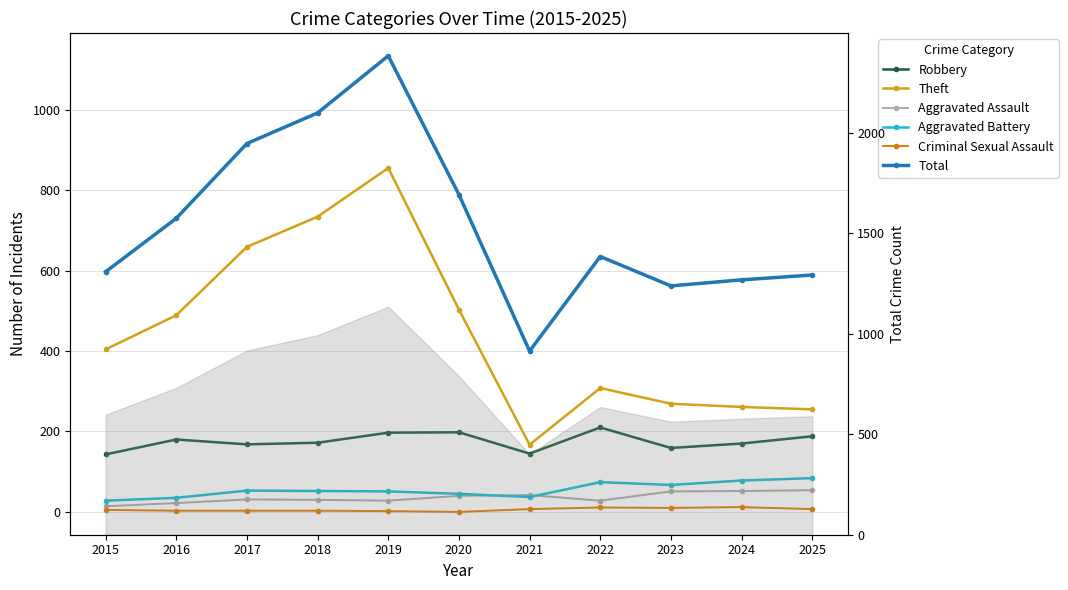

True or false: Robbery and Criminal Sexual Assault intersect in this chart.

False